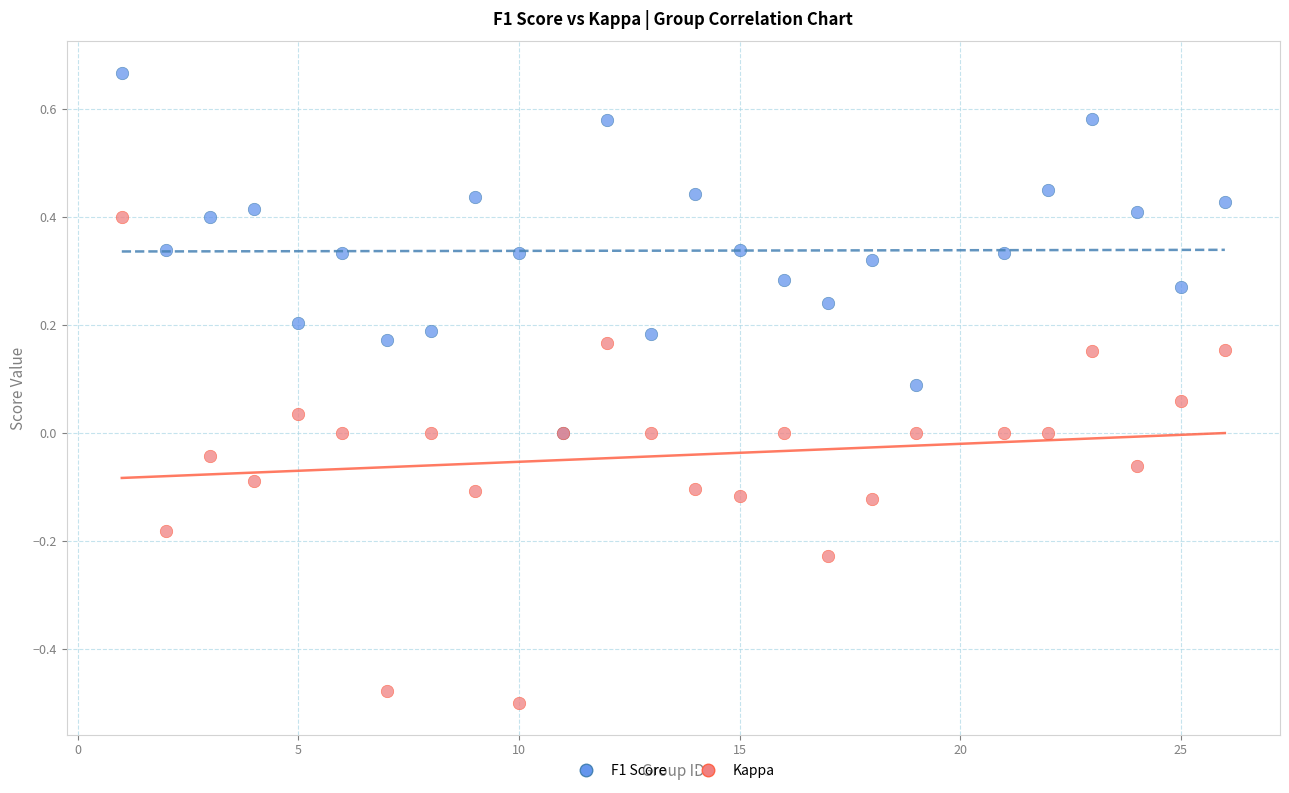

What are all the series names shown in the legend?

F1 Score, Kappa